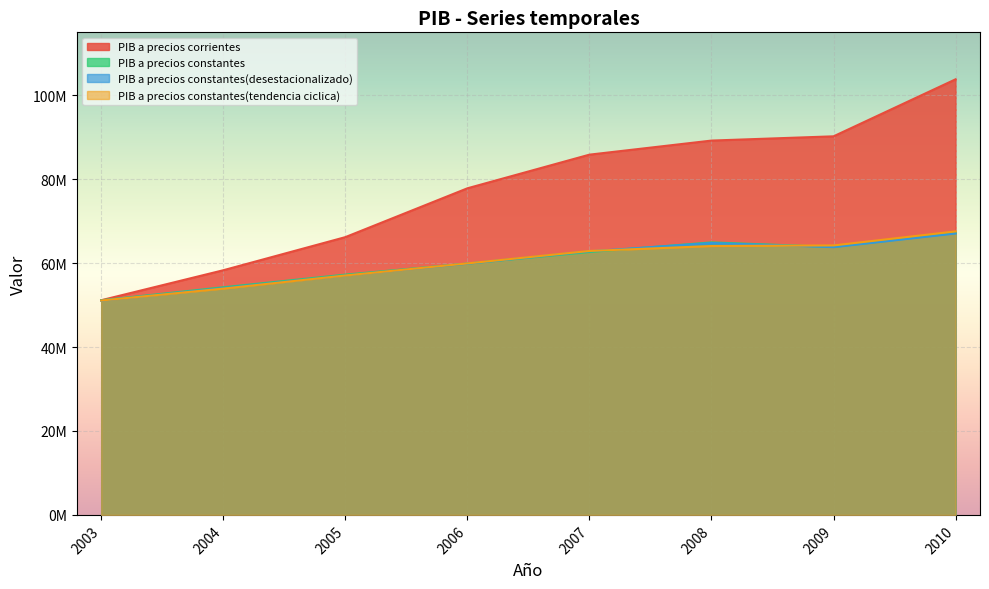

Between which two adjacent categories do PIB a precios constantes(desestacionalizado) and PIB a precios constantes first intersect?

2006 and 2007